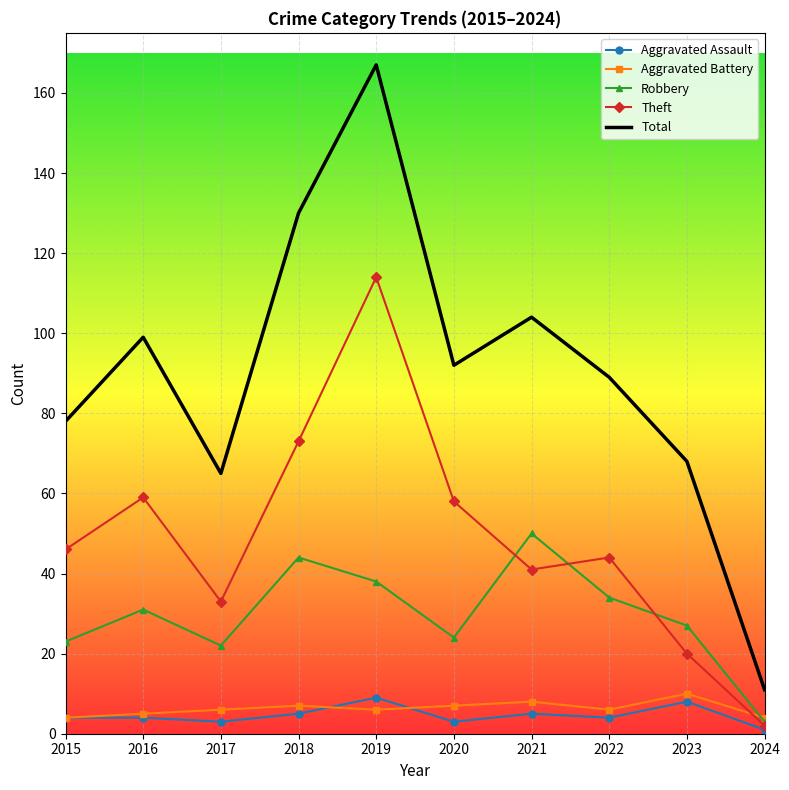

True or false: Aggravated Assault has a value of 5 at 2018.

True